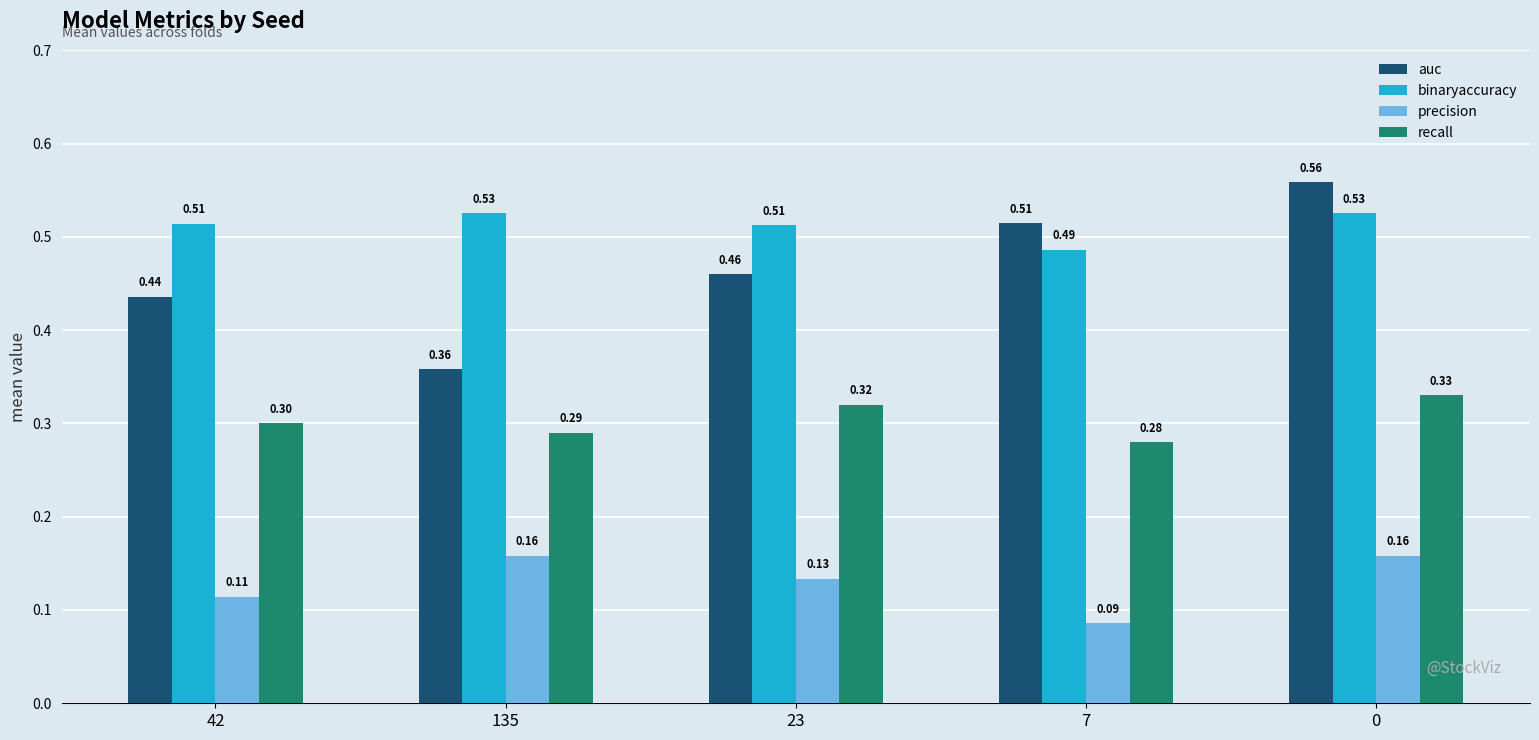

Count the number of data series in this chart.

4